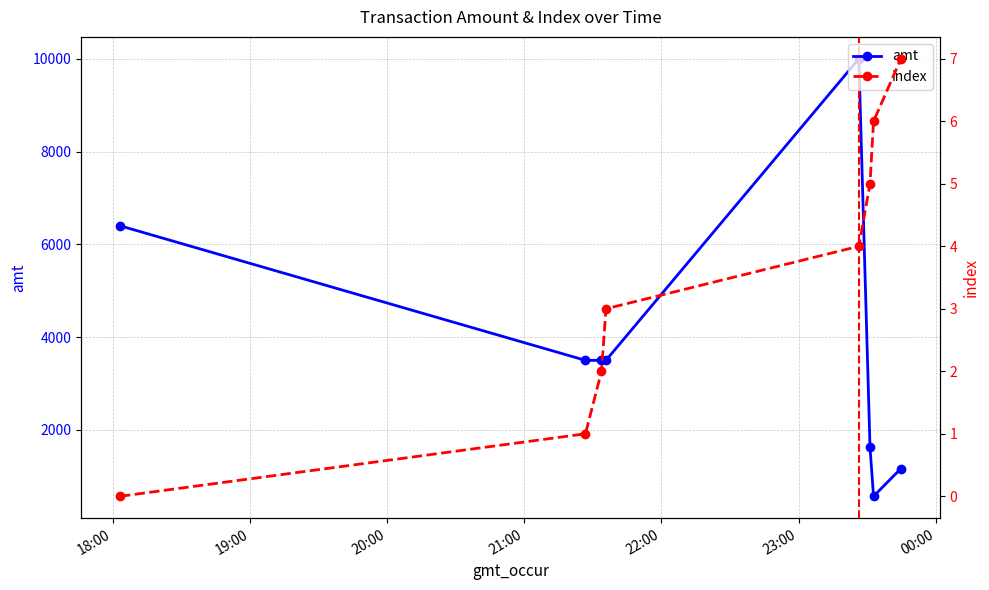

What is the value of the amt point at the 8th from the left?

1168